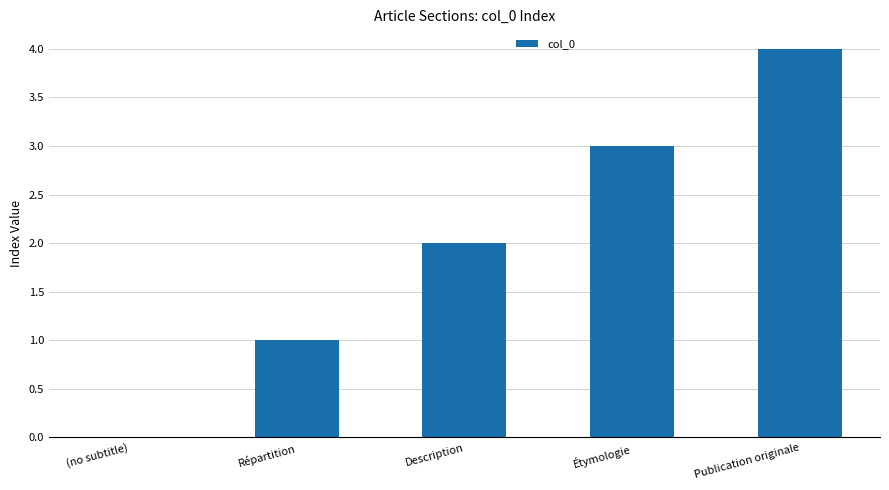

Read the value at Étymologie.

3